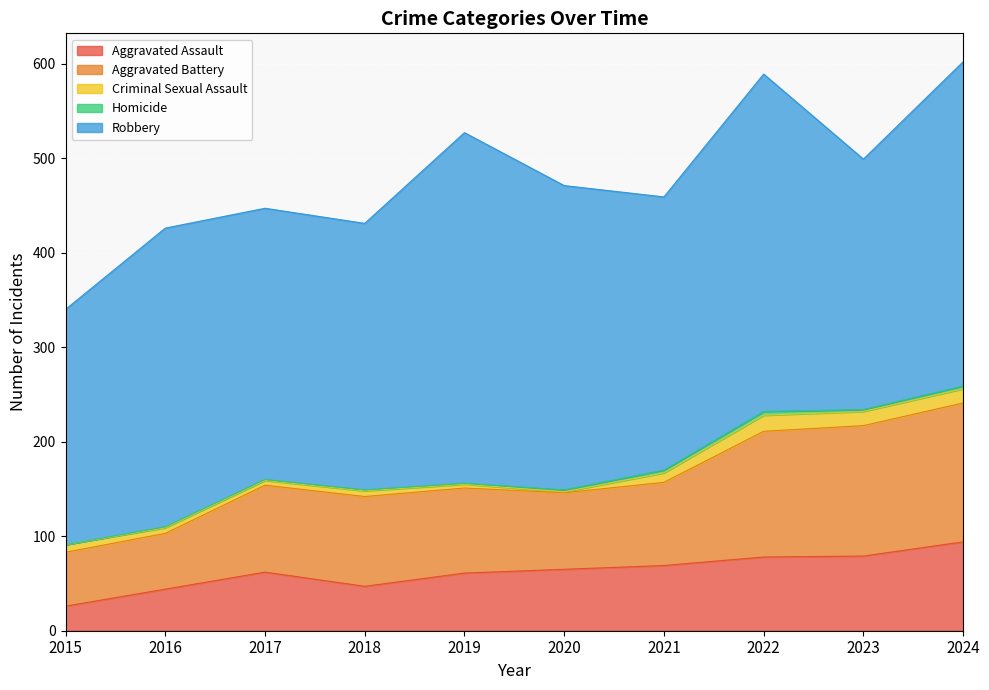

At which label does Criminal Sexual Assault first exceed 8?

2021